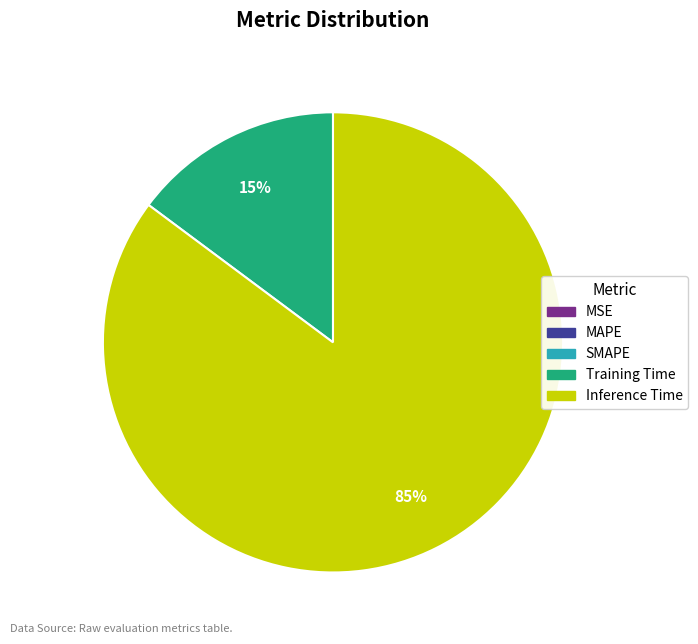

Is there any slice that represents more than half of the pie?

Yes